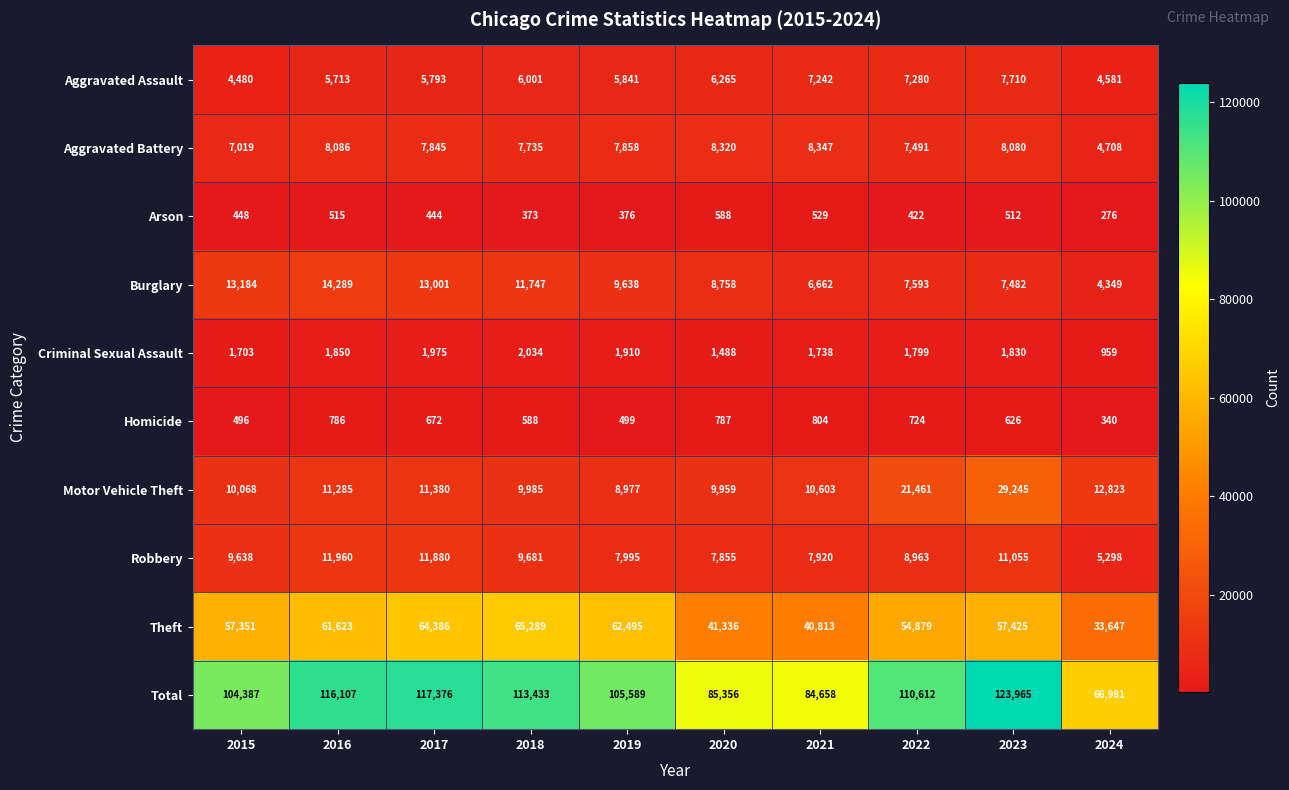

Where is Aggravated Battery nearest to the value 6527?

2015